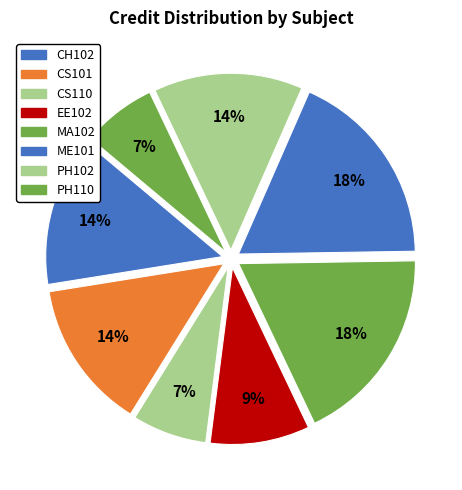

To the nearest percent, what is the average slice percentage?

12%